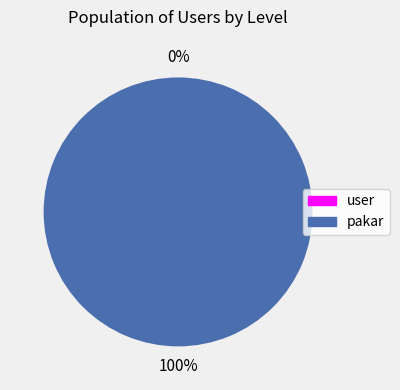

What is the change in value from user to pakar?

+1